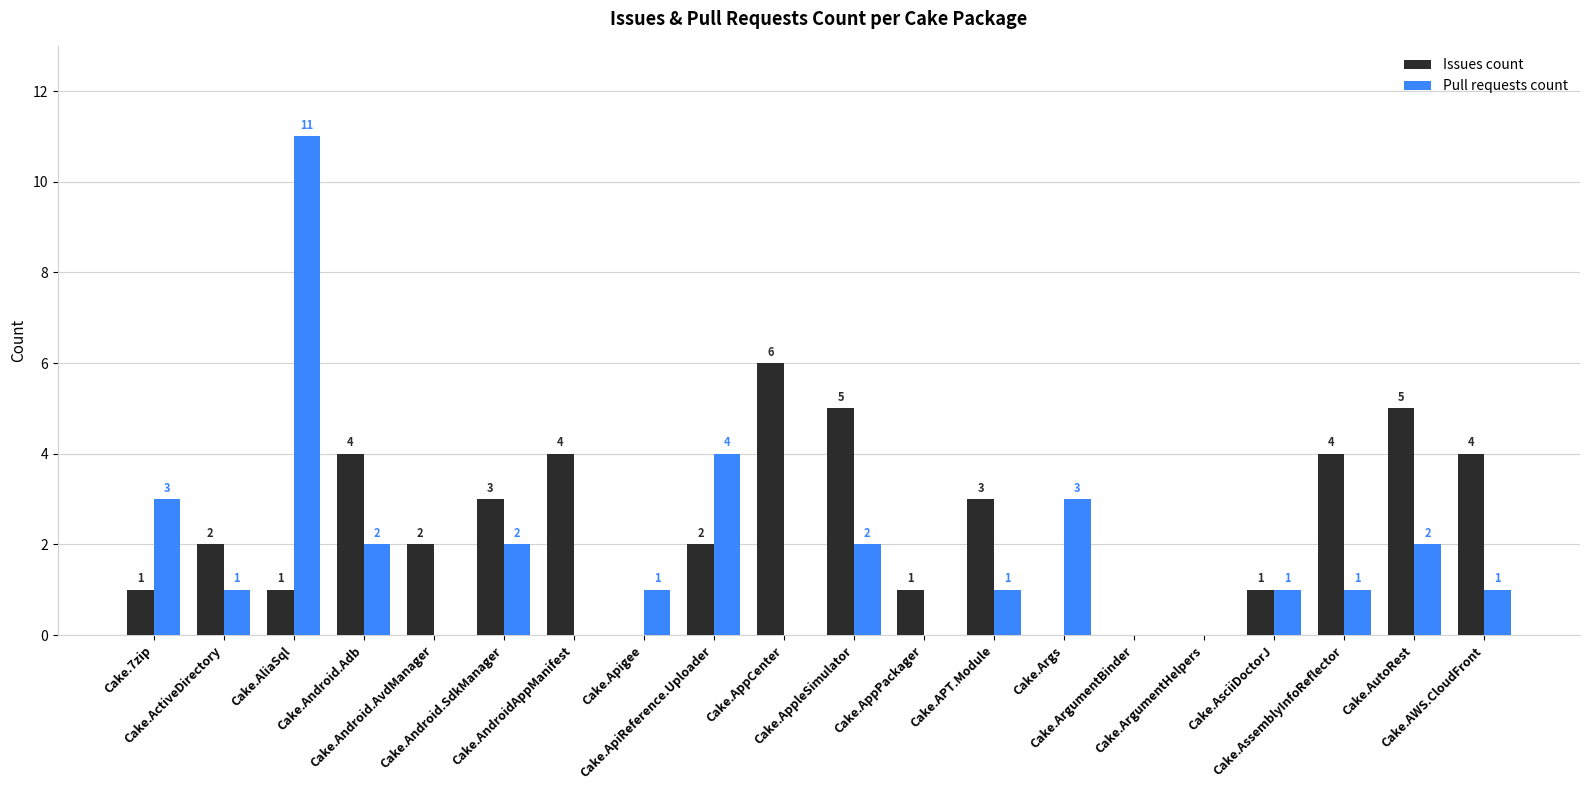

What are all the series names shown in the legend?

Issues count, Pull requests count